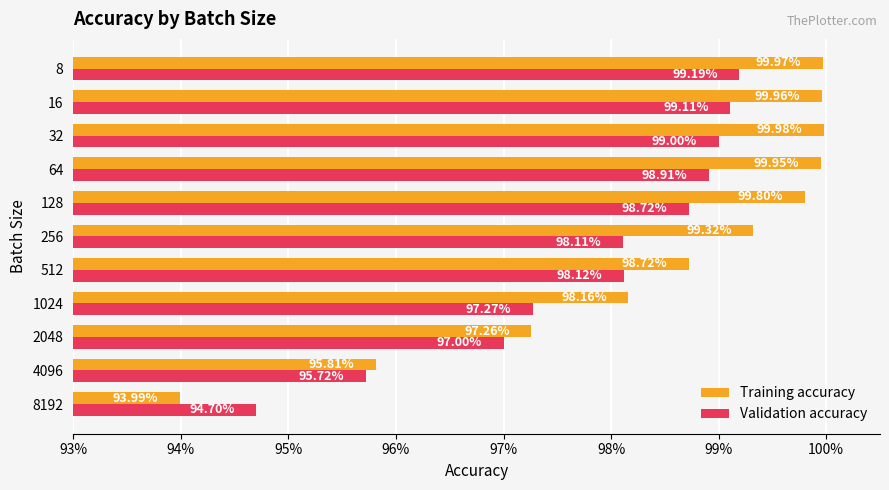

What are all the series names shown in the legend?

Training accuracy, Validation accuracy